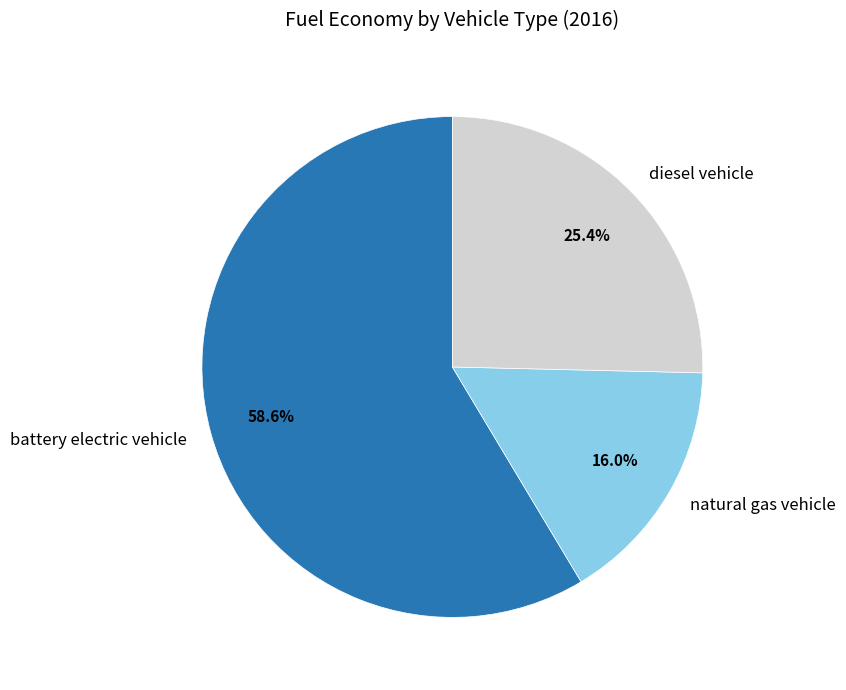

How many slices are in this pie chart?

3